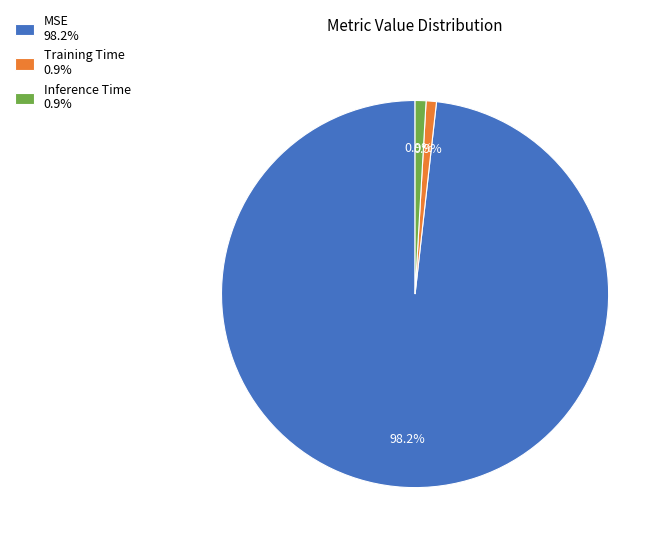

Count the number of slices in the pie.

3